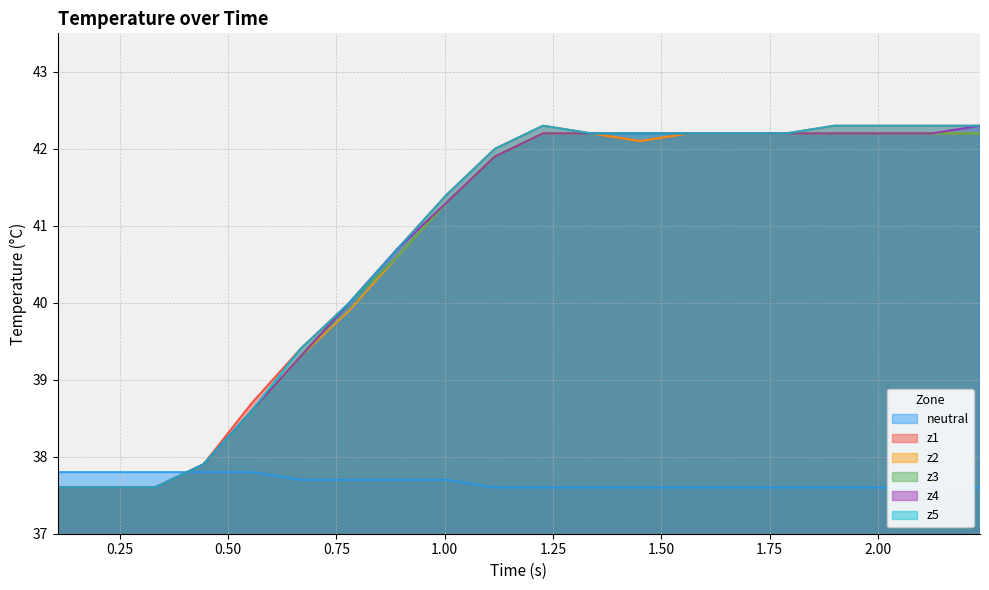

Which series ends up on top after the final intersection of neutral and z3?

z3